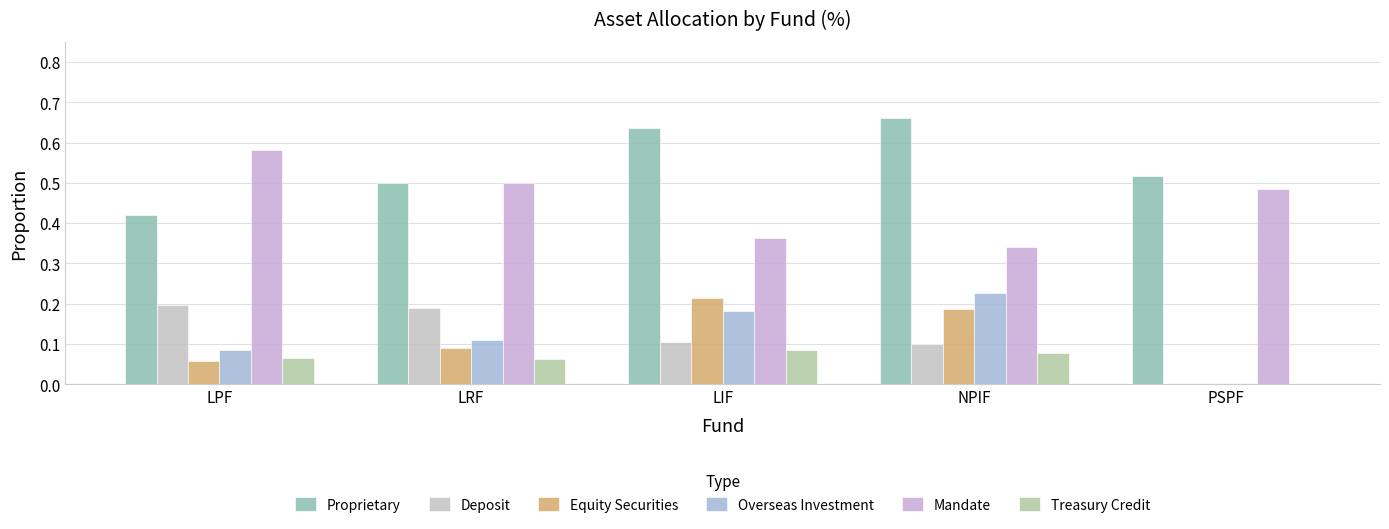

At which category is the sum across all series the highest?

NPIF